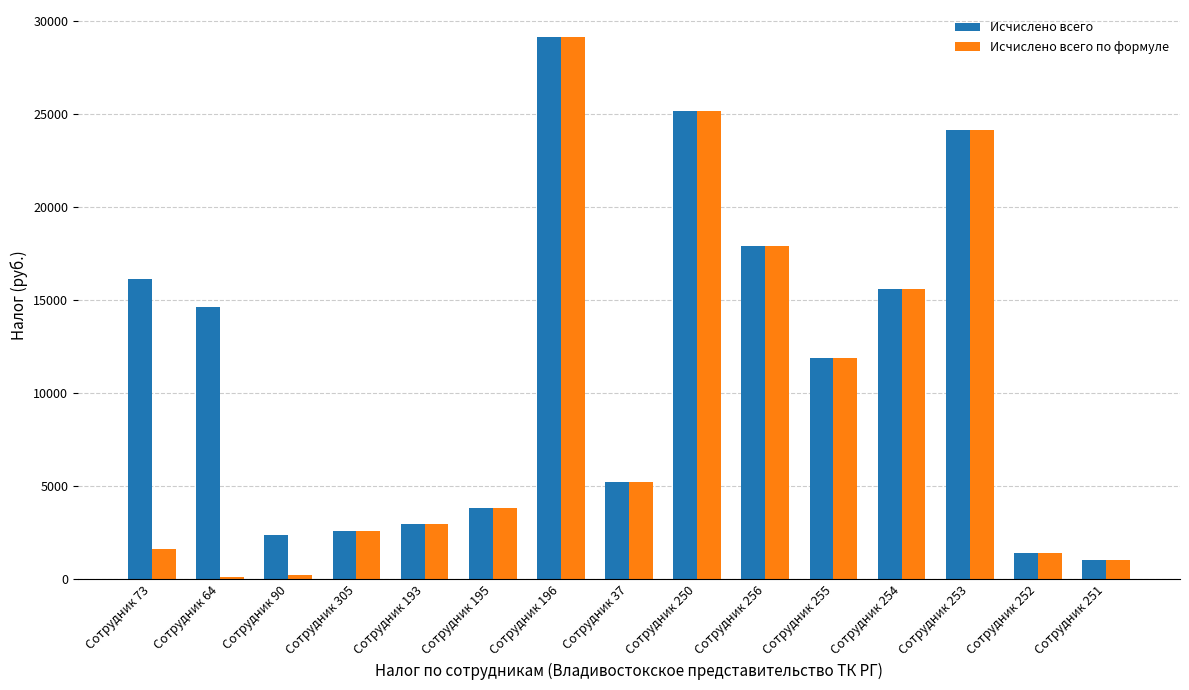

What is the label of the 3rd bar from the left?

Сотрудник 90